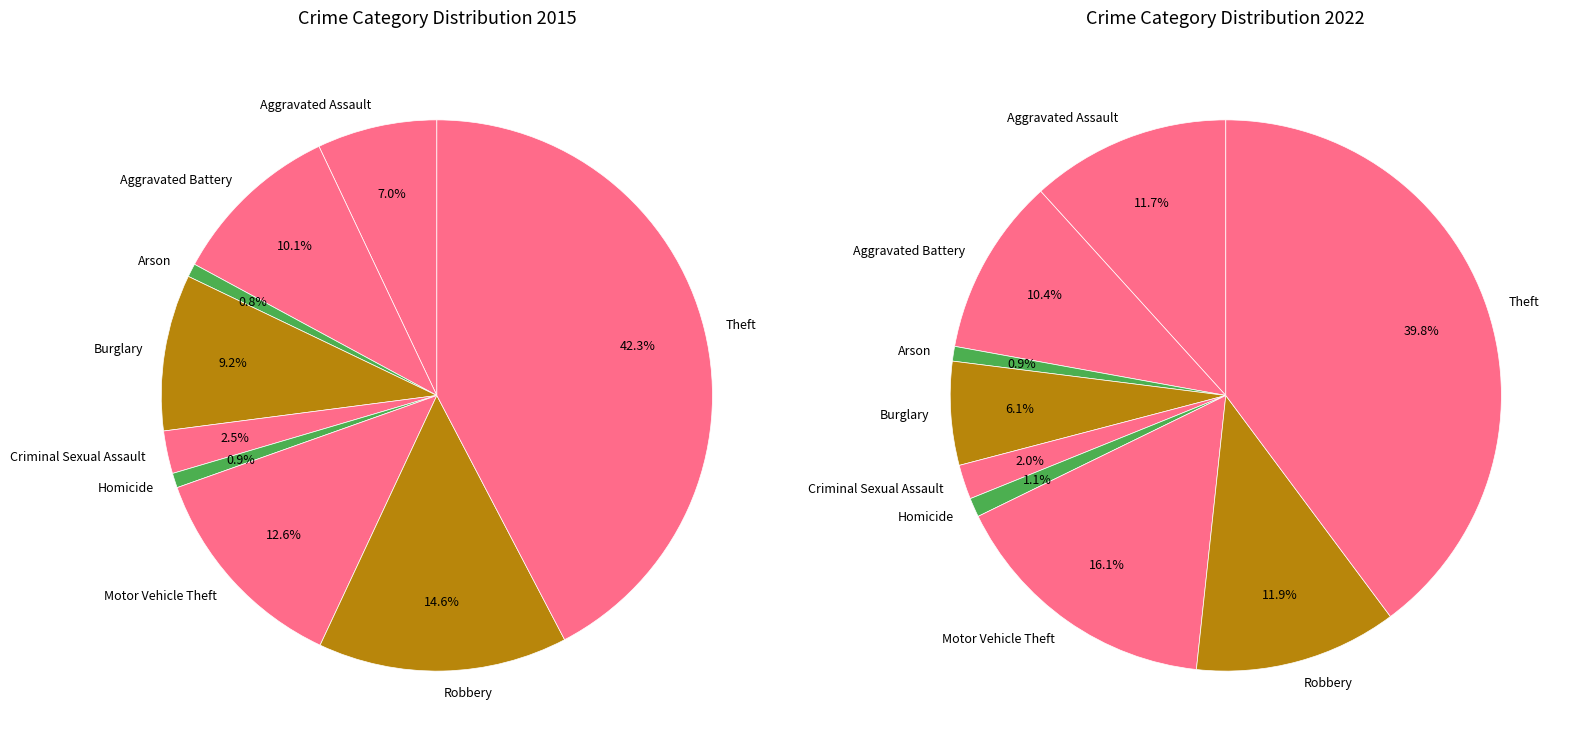

How many slices are in this pie chart?

9